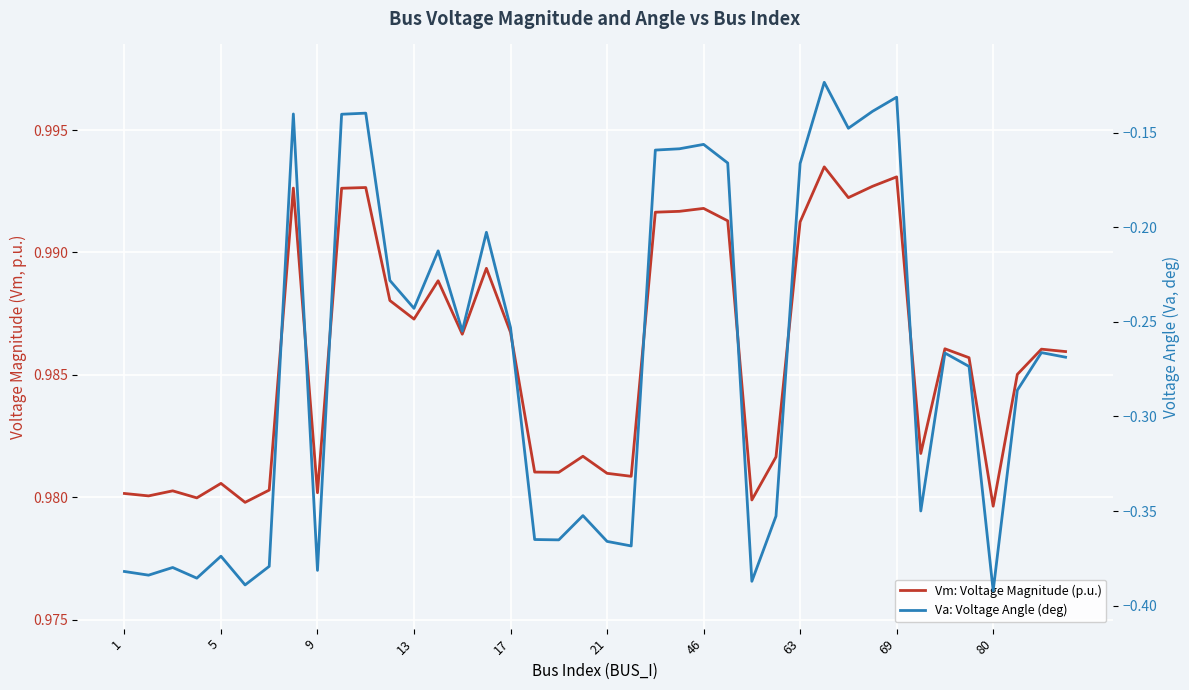

What is the average value of the Va: Voltage Angle (deg) series?

-0.3